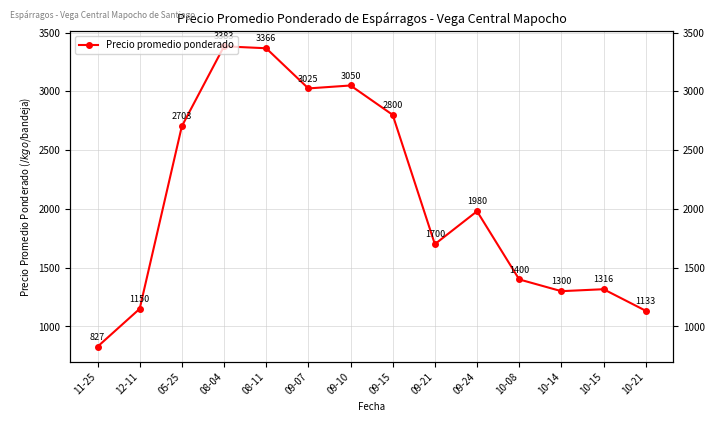

List the labels in order of value, smallest first.

11-25, 10-21, 12-11, 10-14, 10-15, 10-08, 09-21, 09-24, 05-25, 09-15, 09-07, 09-10, 08-11, 08-04